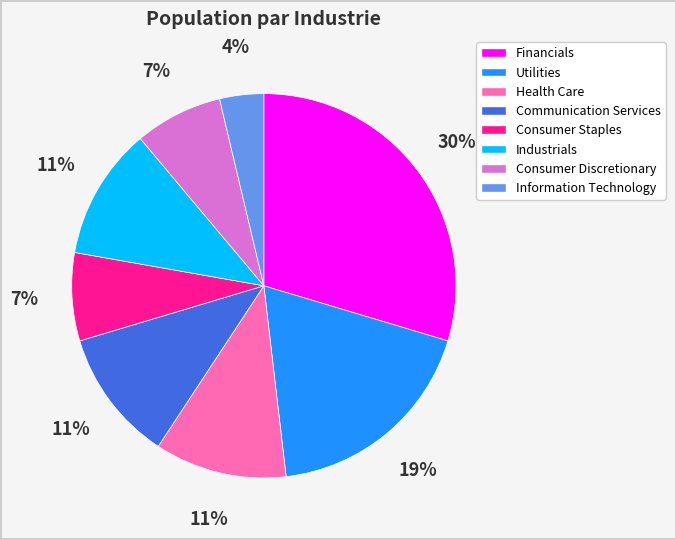

Which category has the smallest portion of the pie?

Information Technology